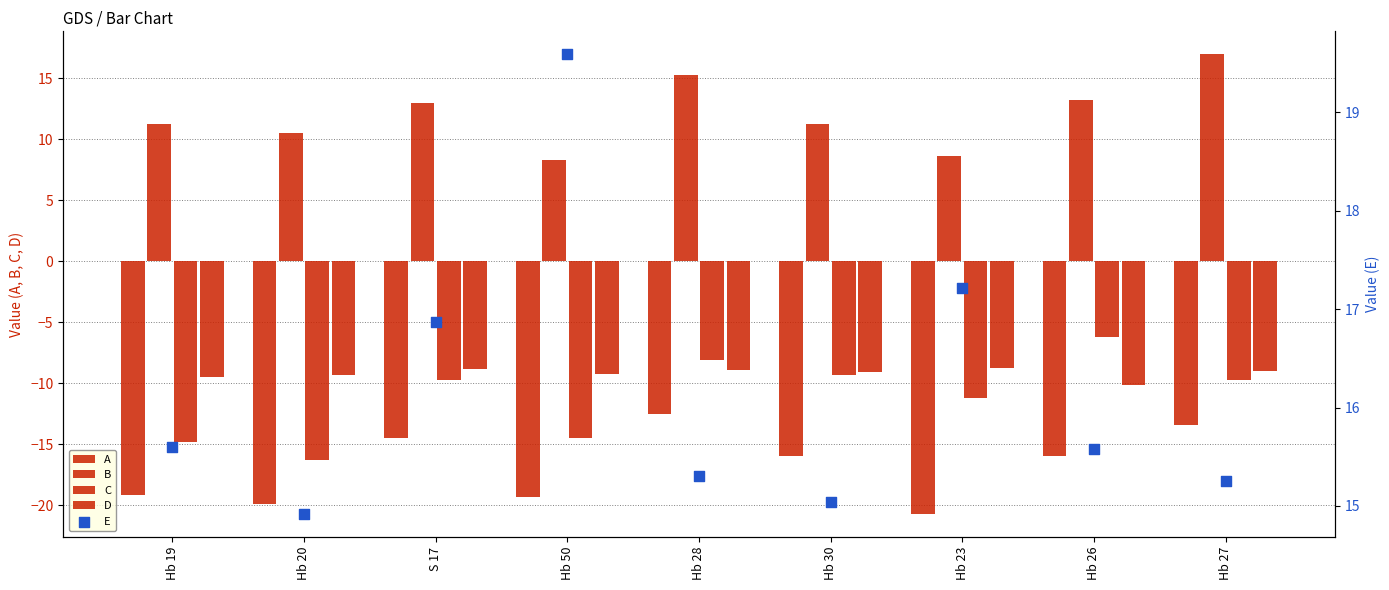

Which series reaches the maximum Y coordinate?

E